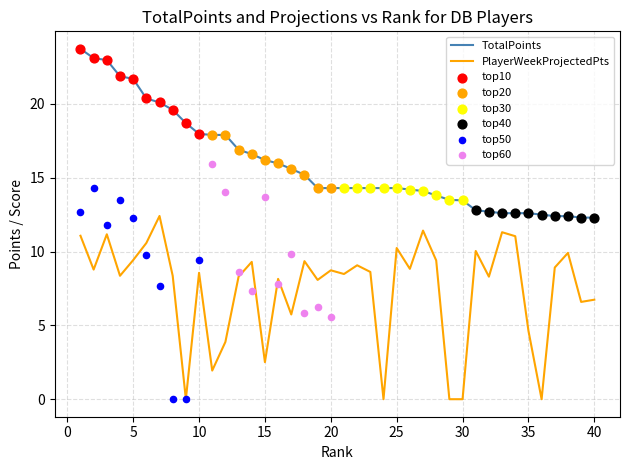

The TotalPoints series shows 17.6 at 35. True or false?

False